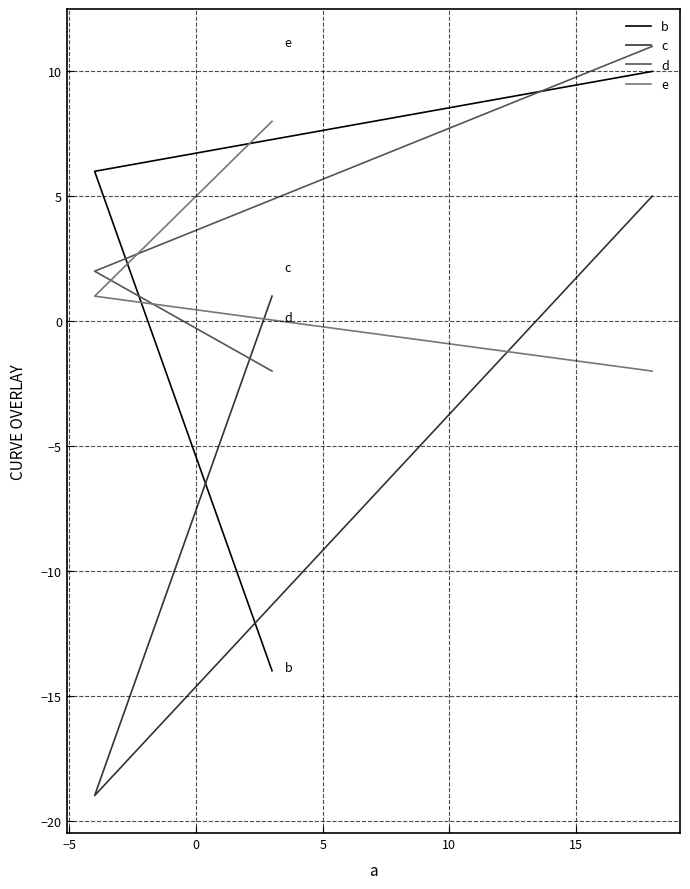

Is it true that e equals 1 at −5?

False